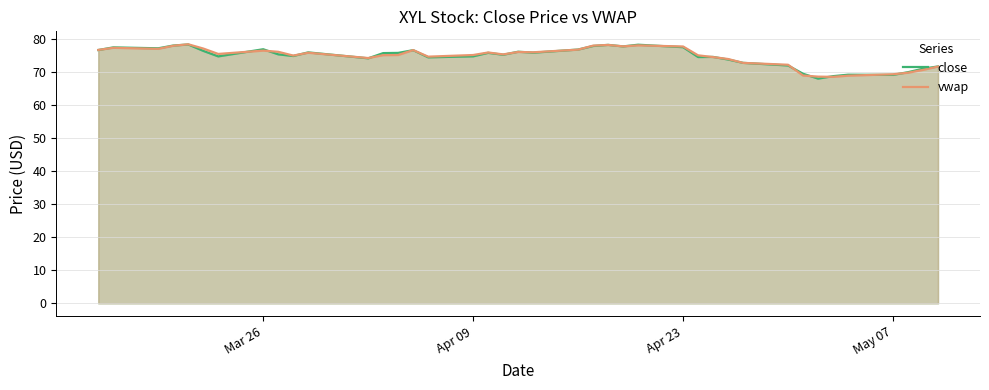

What is the highest value of the vwap series?

78.4